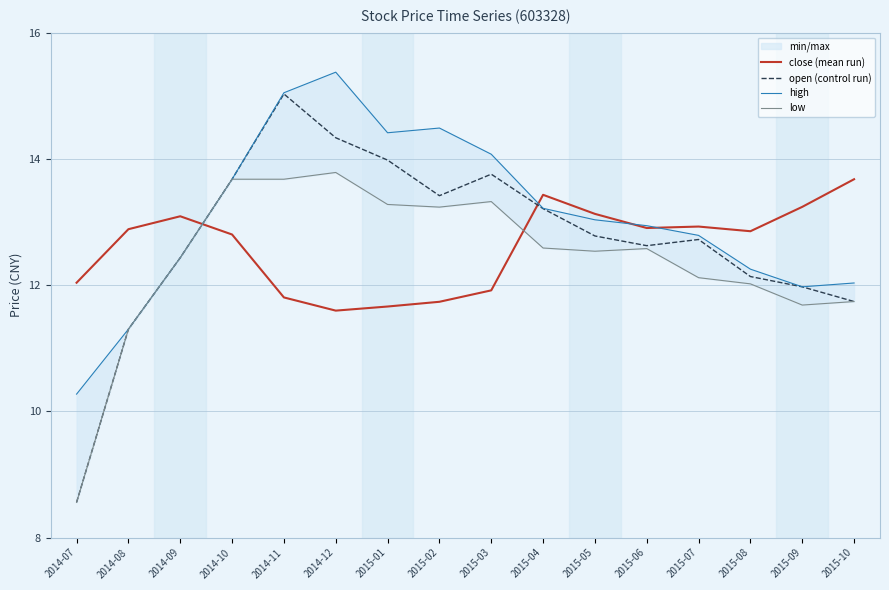

What is the sum of all close (mean run) values?

201.7